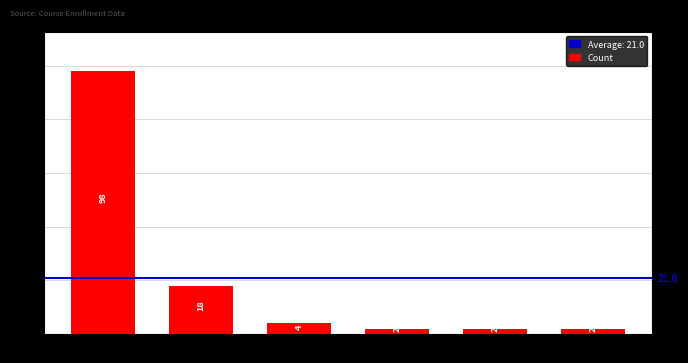

Rank the categories by value from lowest to highest.

EETRT9, IISRT9, N, ELN1T3, INFZT3, ELNZT3